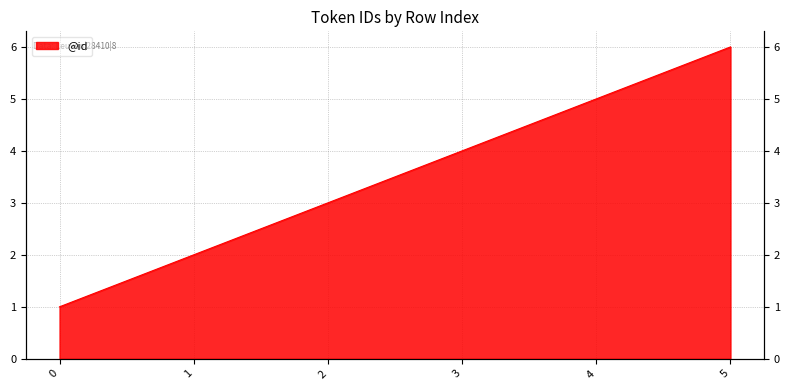

Rank the categories by value from lowest to highest.

0, 1, 2, 3, 4, 5